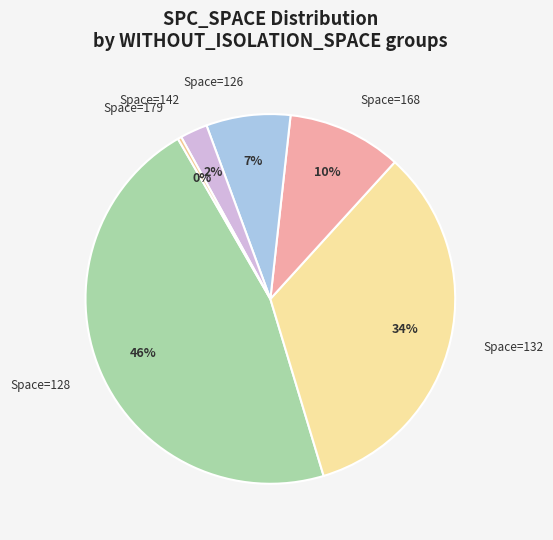

How many slices are in this pie chart?

6